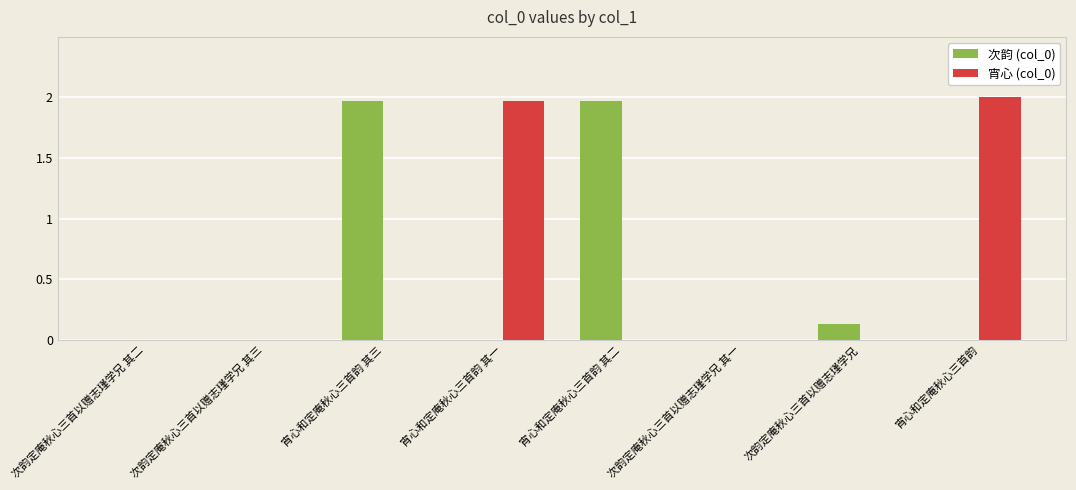

What is the difference between the highest and lowest values at 宵心和定庵秋心三首韵 其三?

2.0